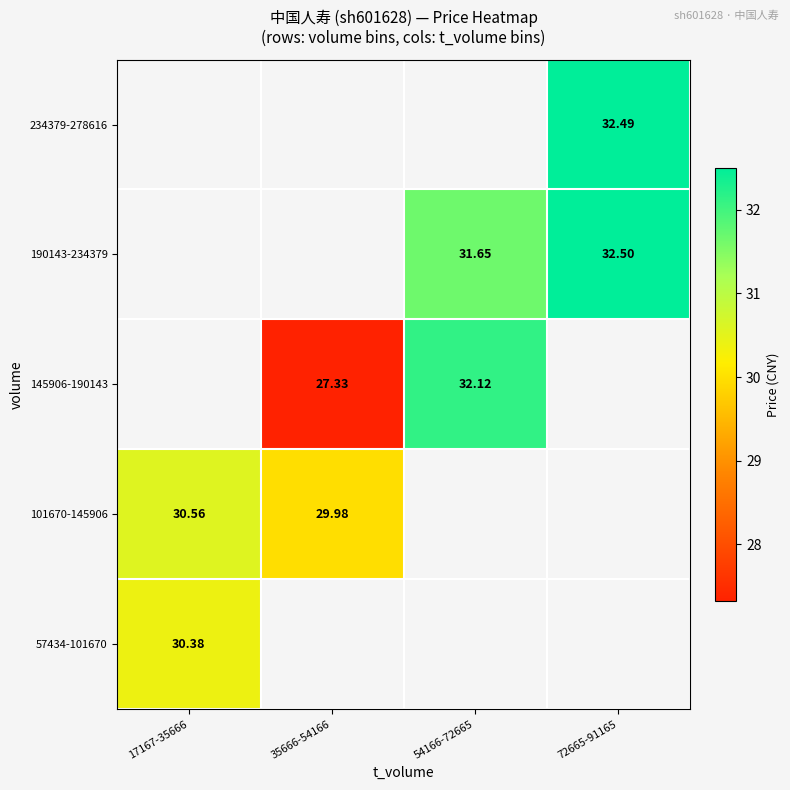

Is the value of 145906-190143 at 54166-72665 greater than the value of 101670-145906 at 35666-54166?

Yes